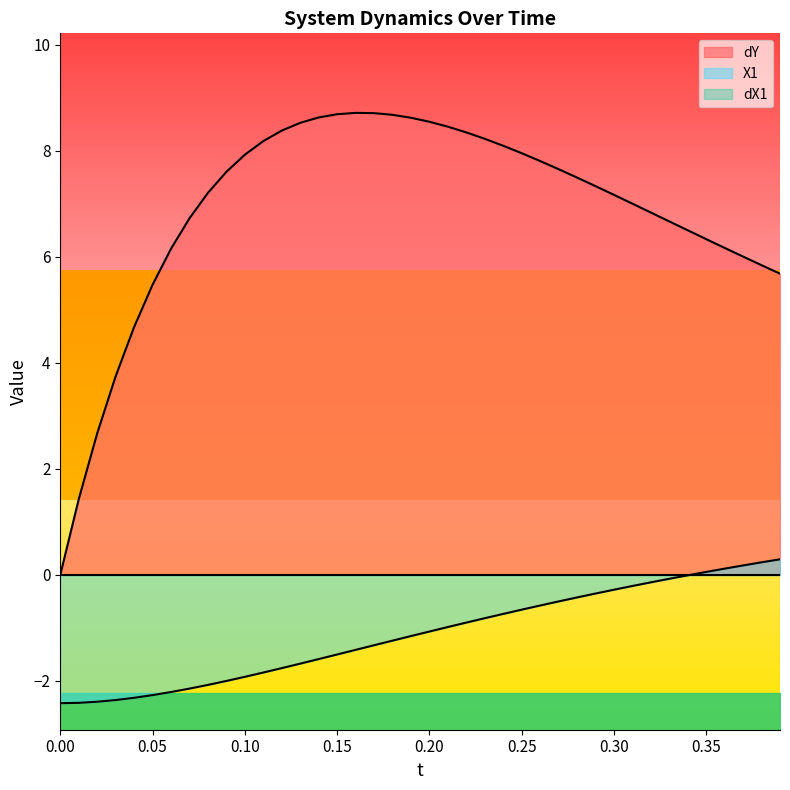

What is the maximum value shown in the chart?

8.7